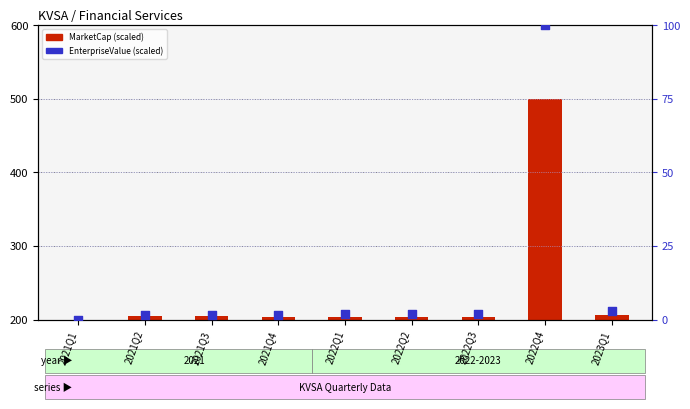

At which category is the sum across all series the highest?

2022Q4